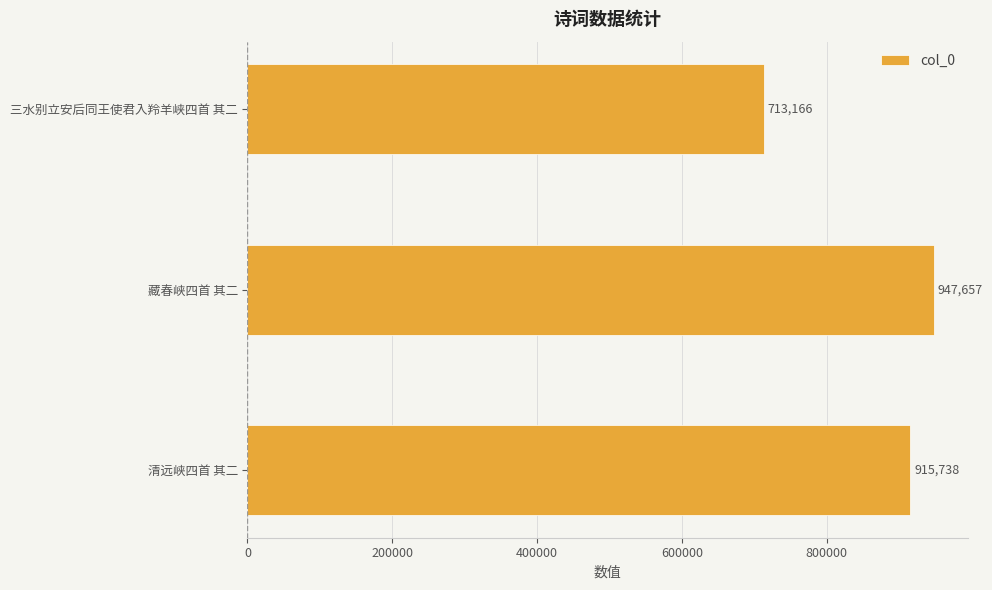

List the labels in order of value, largest first.

藏春峡四首 其二, 清远峡四首 其二, 三水别立安后同王使君入羚羊峡四首 其二